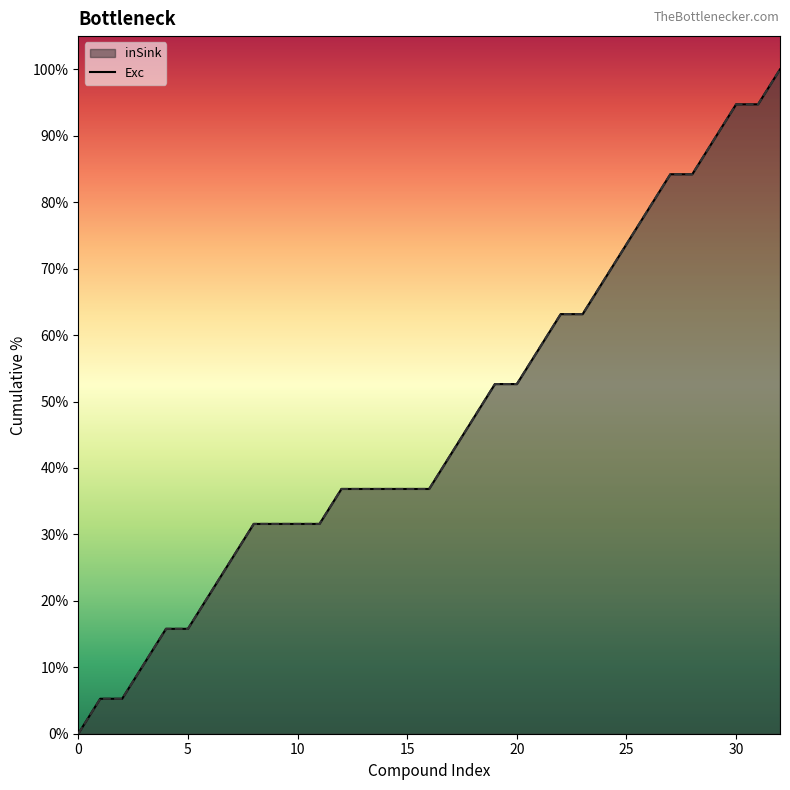

Which series has the largest range (max minus min)?

inSink_line